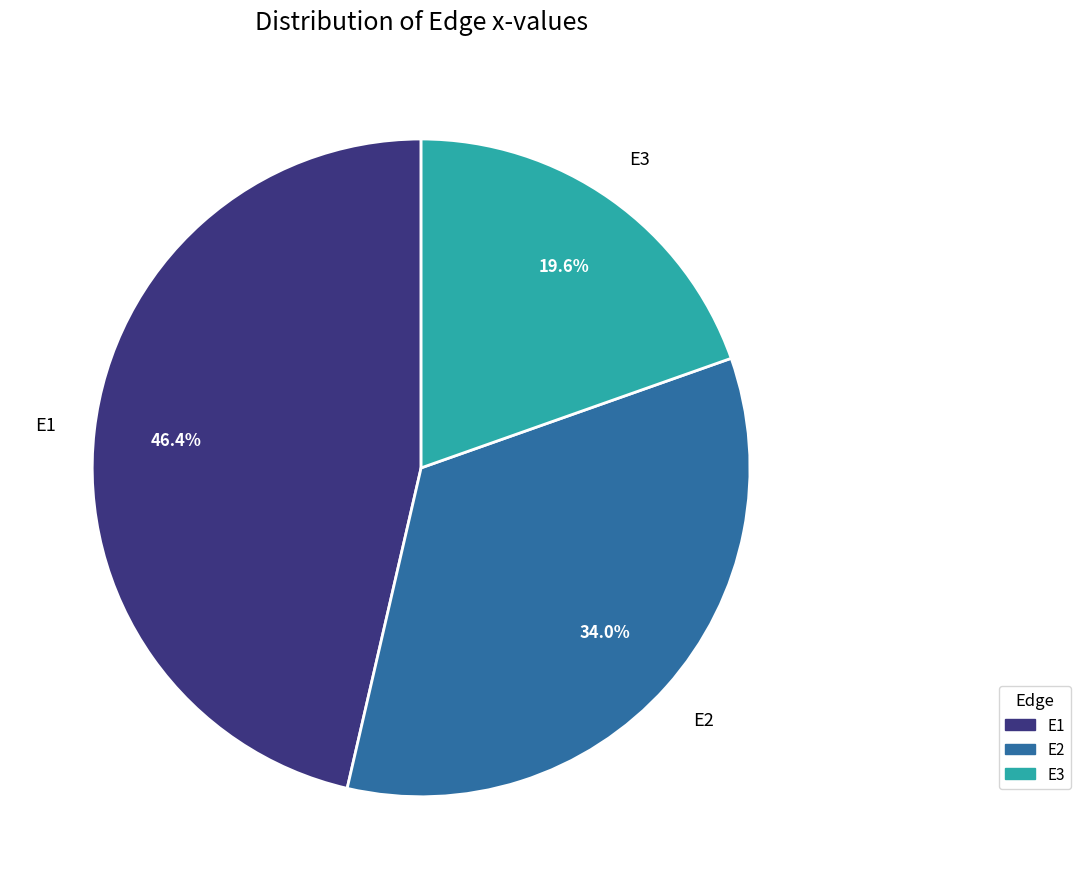

To the nearest percent, what is the difference between the largest and smallest slice percentages?

27%